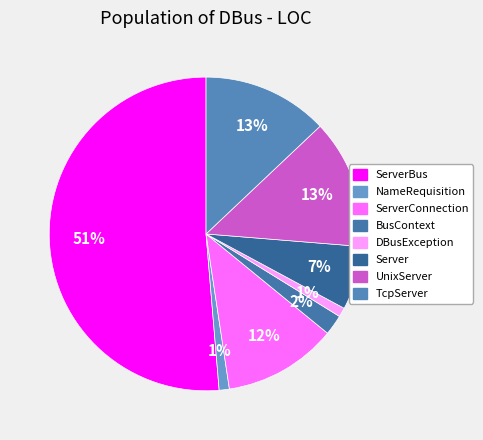

Between TcpServer and ServerConnection, which is larger?

TcpServer